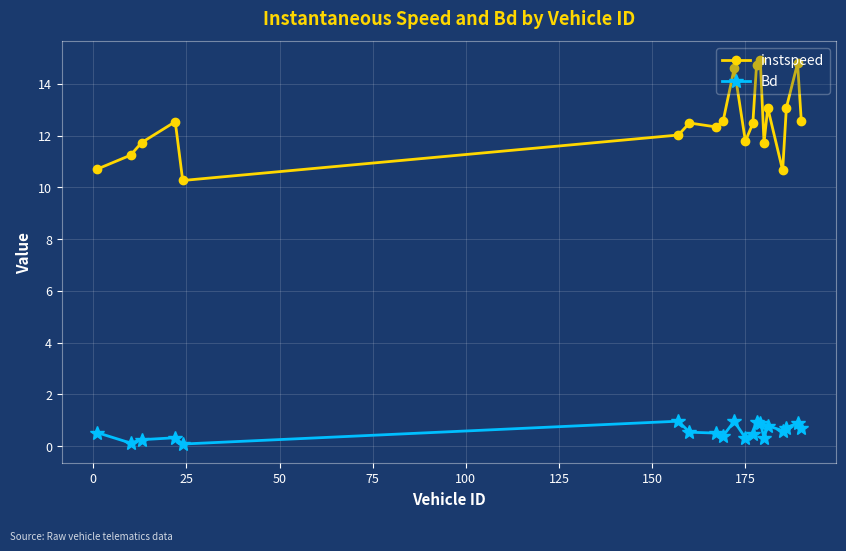

What is the difference between the maximum and second lowest values in the instspeed series?

4.3